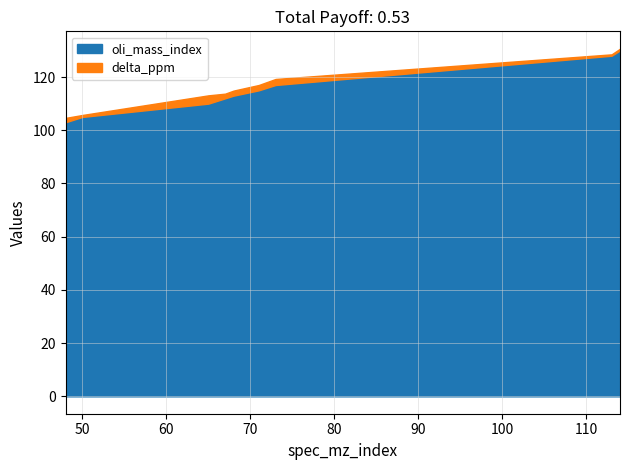

What is the value of the oli_mass_index point at the 3rd from the left?

110.0